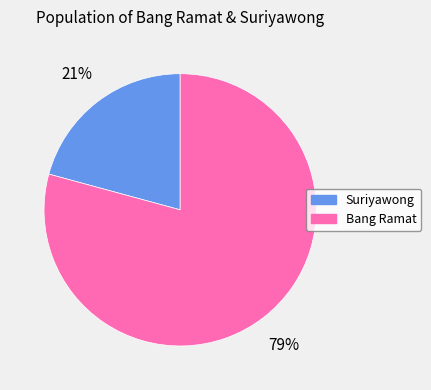

Rank the categories by value from lowest to highest.

Suriyawong, Bang Ramat